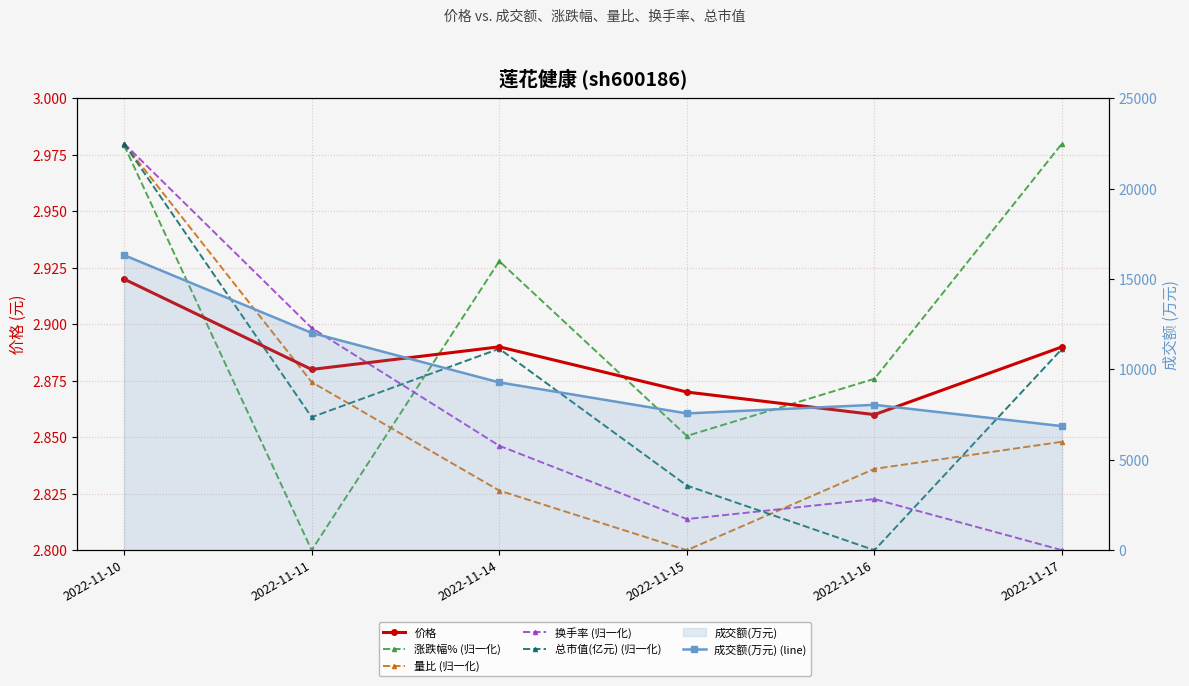

True or false: 成交额(万元) (line) and 总市值(亿元) (归一化) intersect in this chart.

False